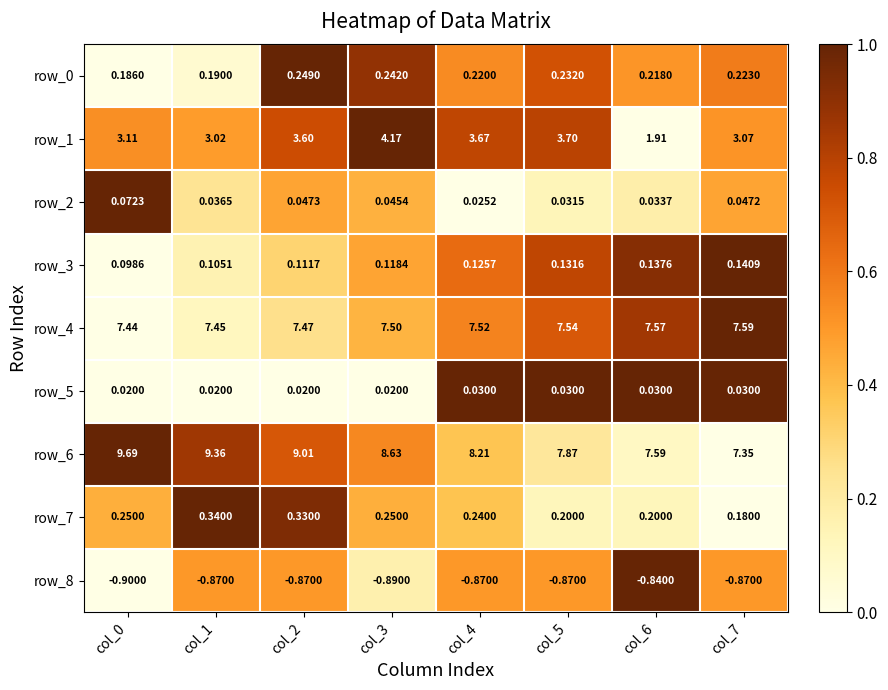

How many categories are shown in the chart?

8